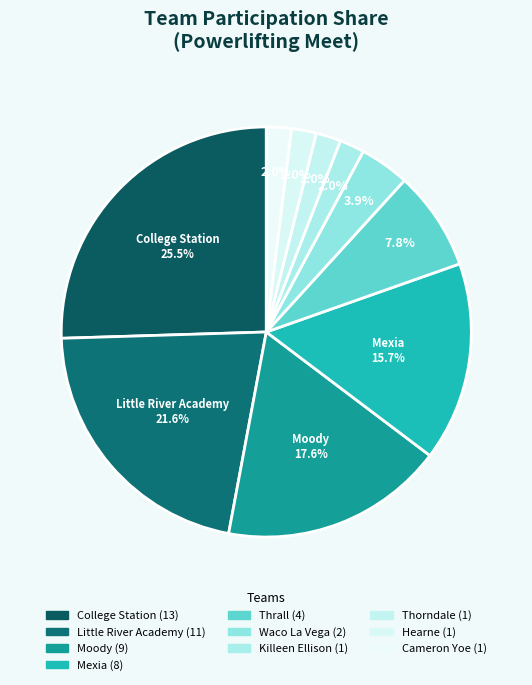

How many segments does this pie chart have?

10